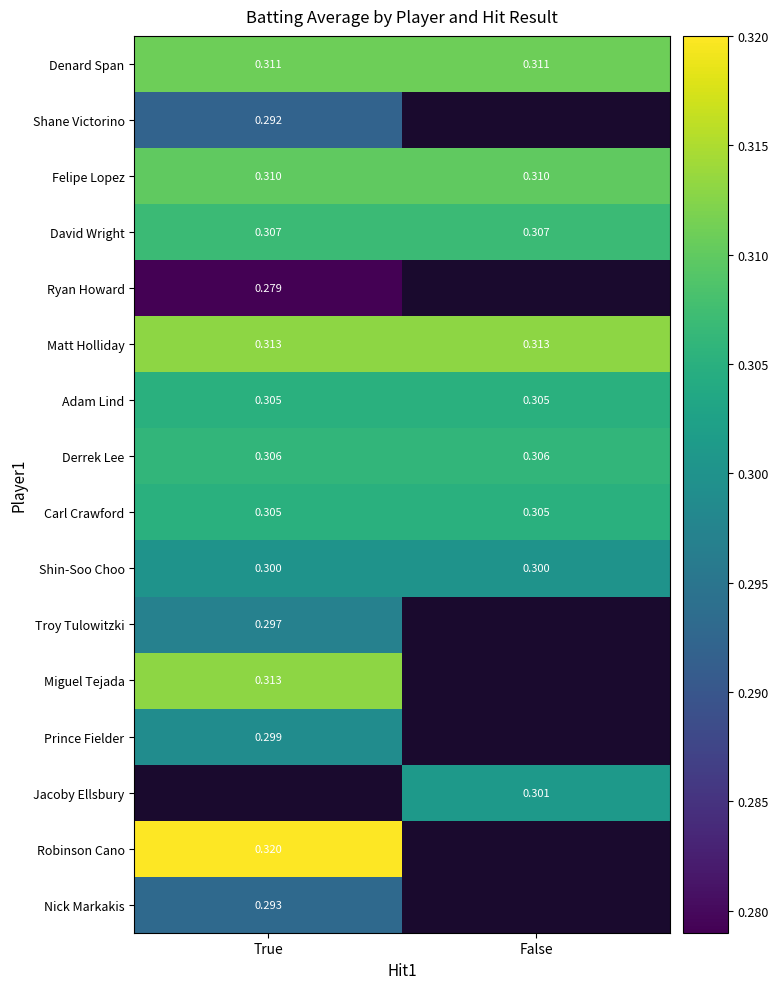

Is the value of Nick Markakis at True greater than the value of Denard Span at False?

No